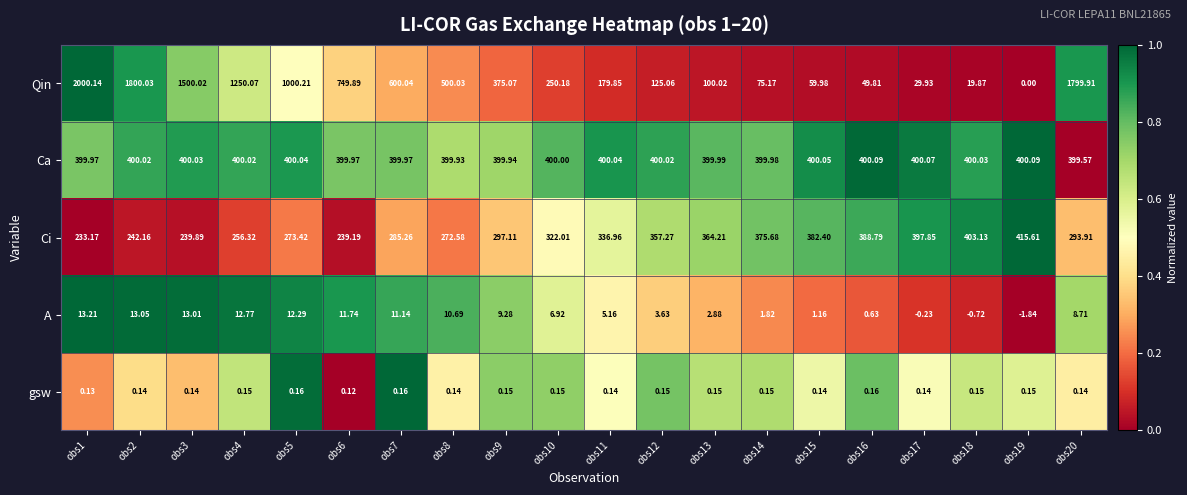

Is the value of A at obs14 greater than the value of gsw at obs12?

Yes